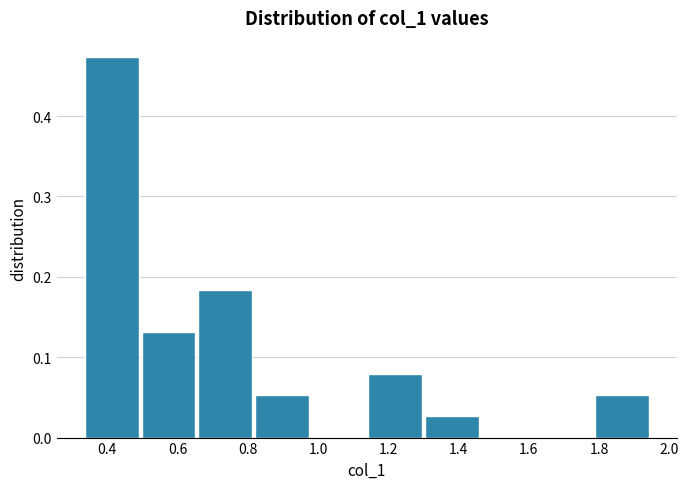

Over which range of the x-axis is the bar tallest?

0.34 to 0.50